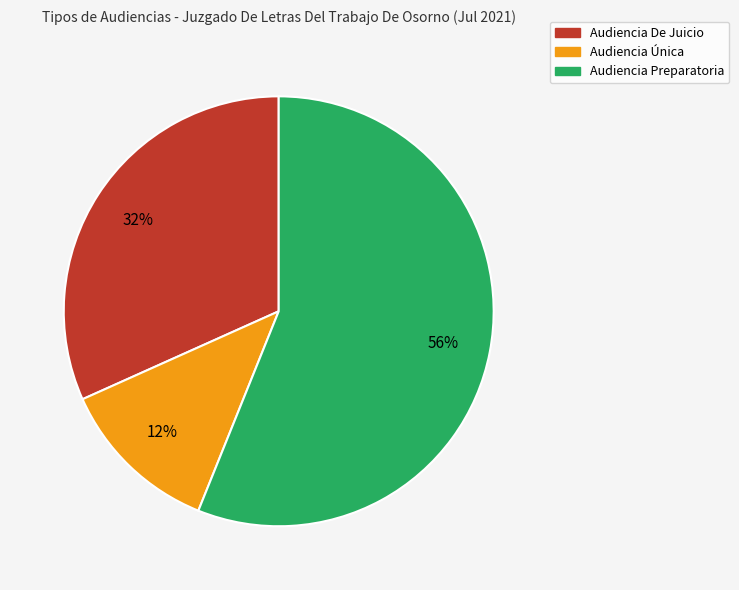

The Audiencia Única slice represents 1% of the pie. True or false?

False